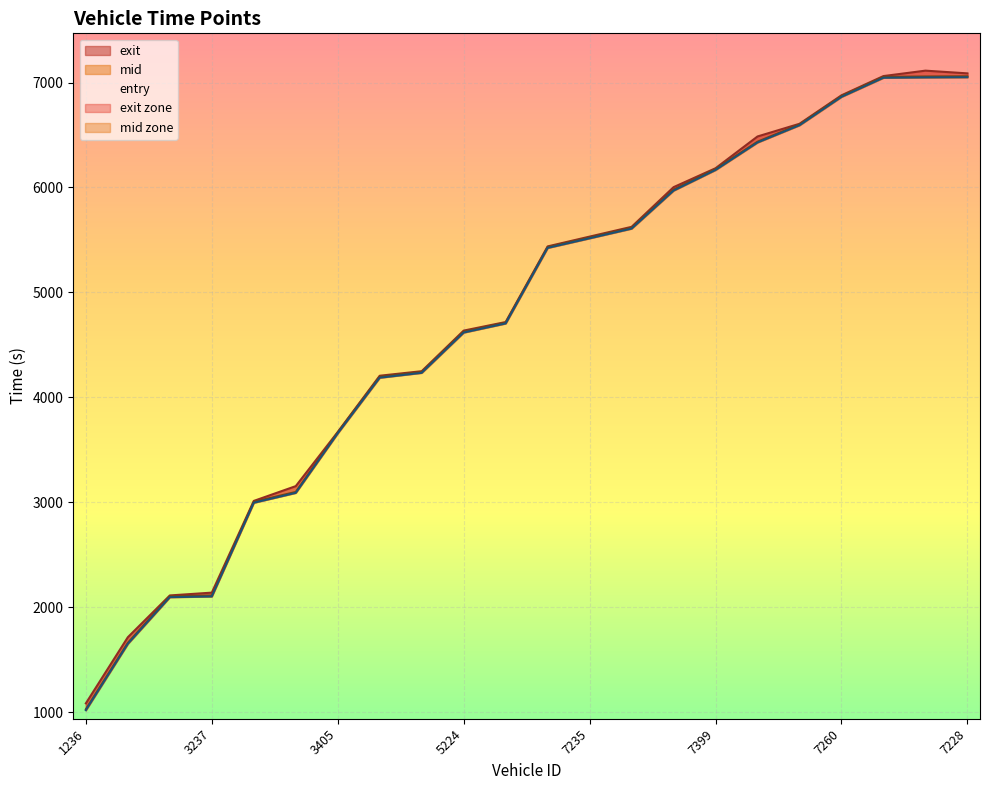

What is the sum of all mid values?

104261.7